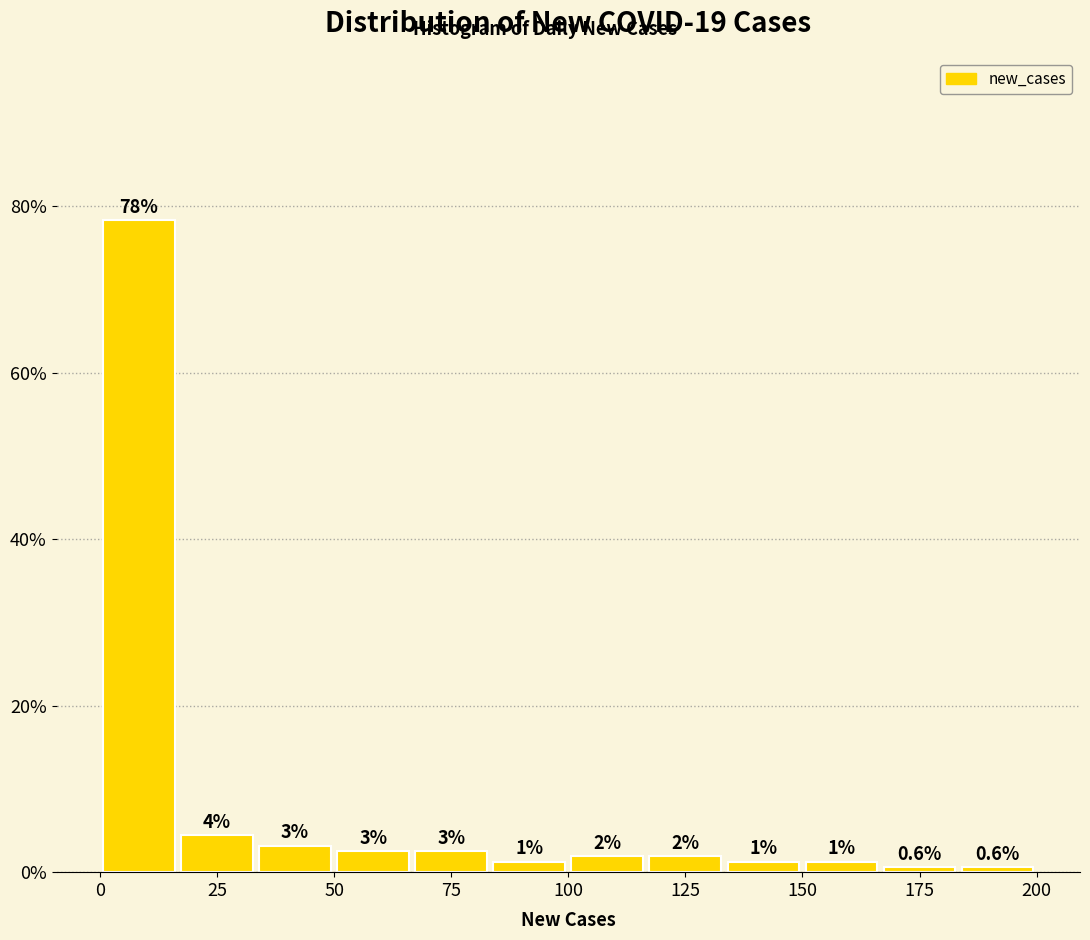

Around what value on the x-axis is the tallest bar? Give the approximate position of its centre, as read against the axis.

10